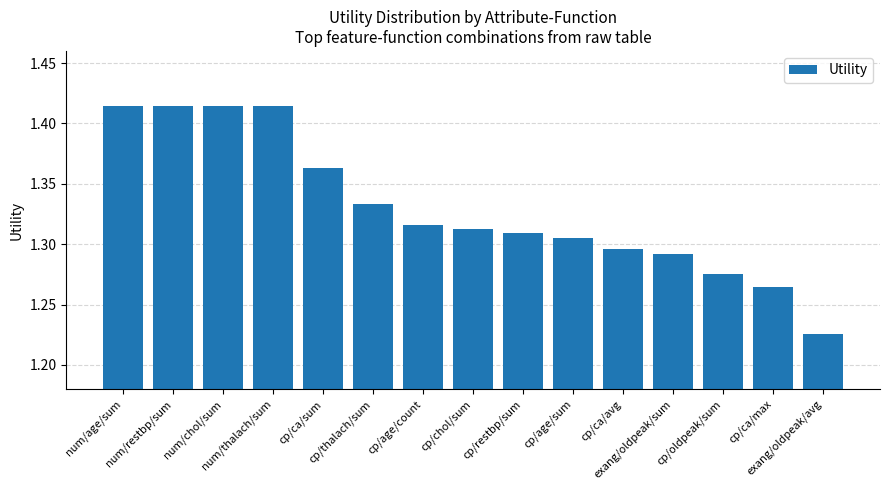

What is the difference between the second highest and second lowest values?

0.1